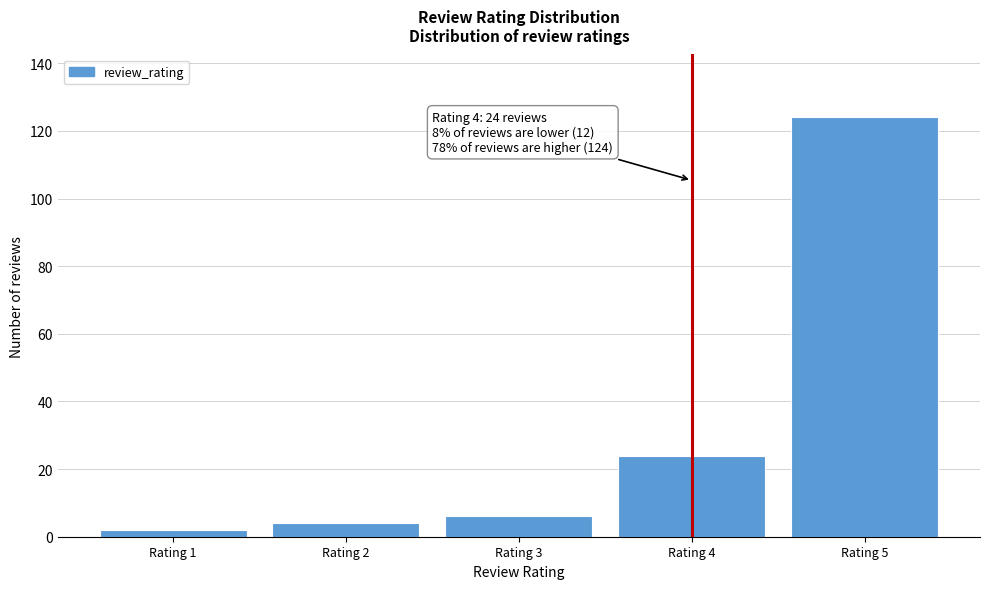

Reading left to right, extract all data points from this chart.

2	4	6	24	124